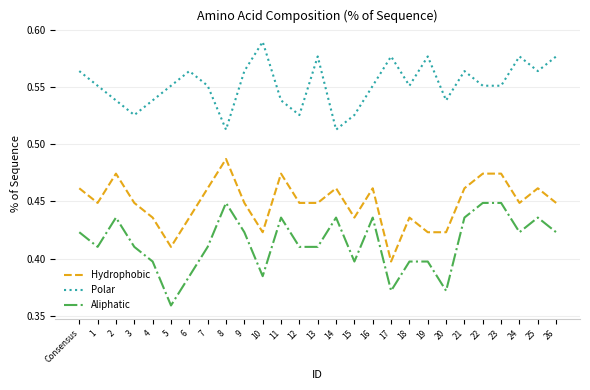

Does the chart display data point markers on the line(s)?

No